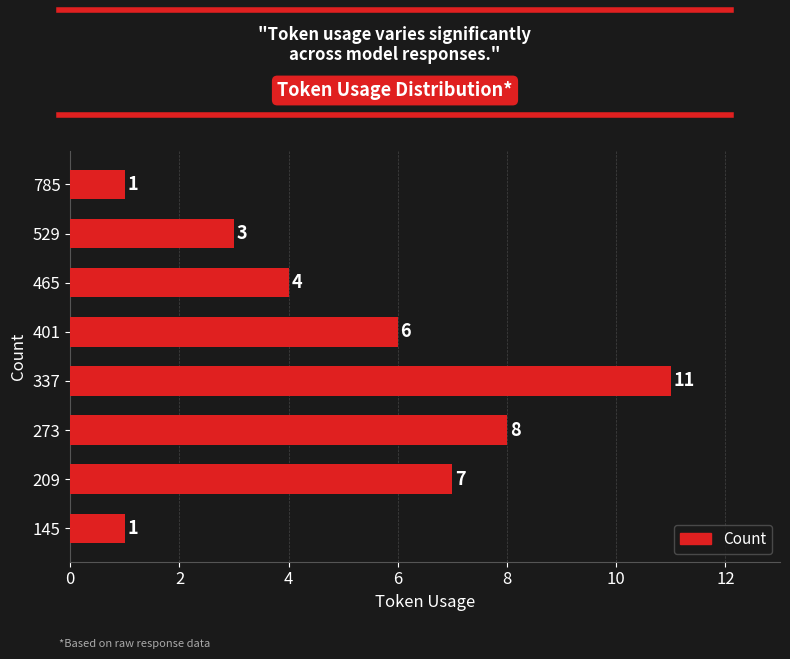

Does the chart contain stacked bars?

No